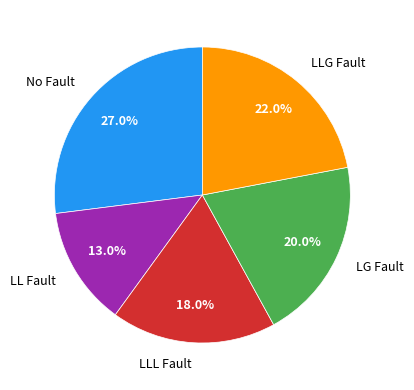

Combined, do LLL Fault and LLG Fault account for over 50%?

No